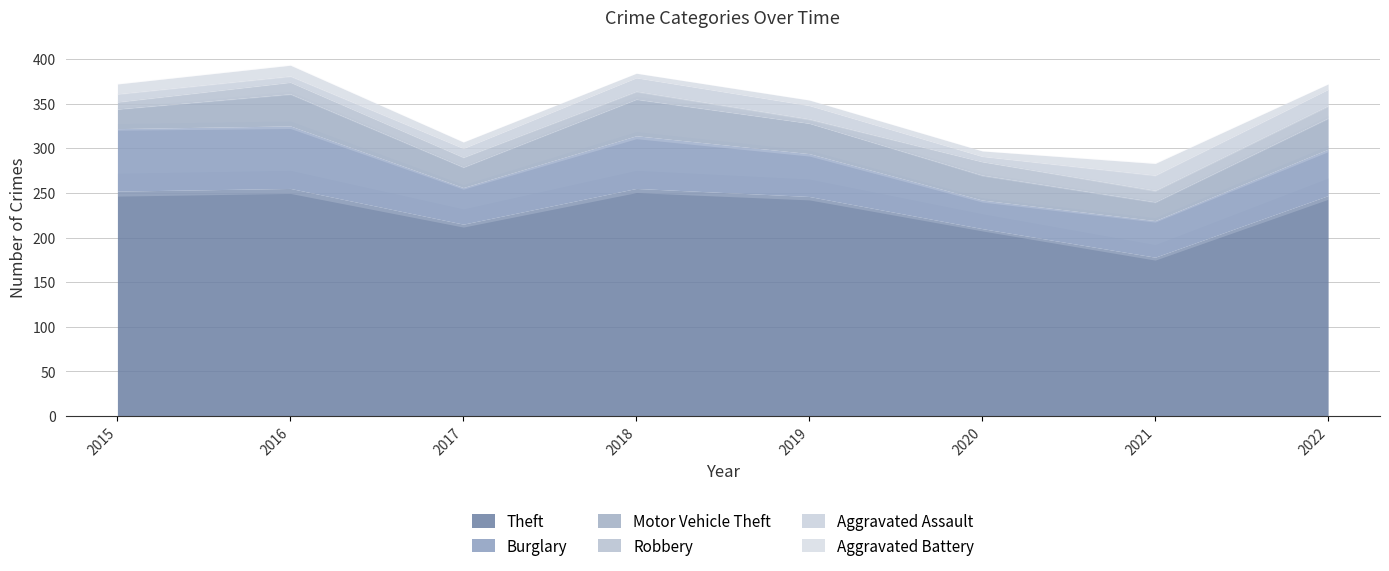

Which has a higher value, 2017 or 2022?

2022